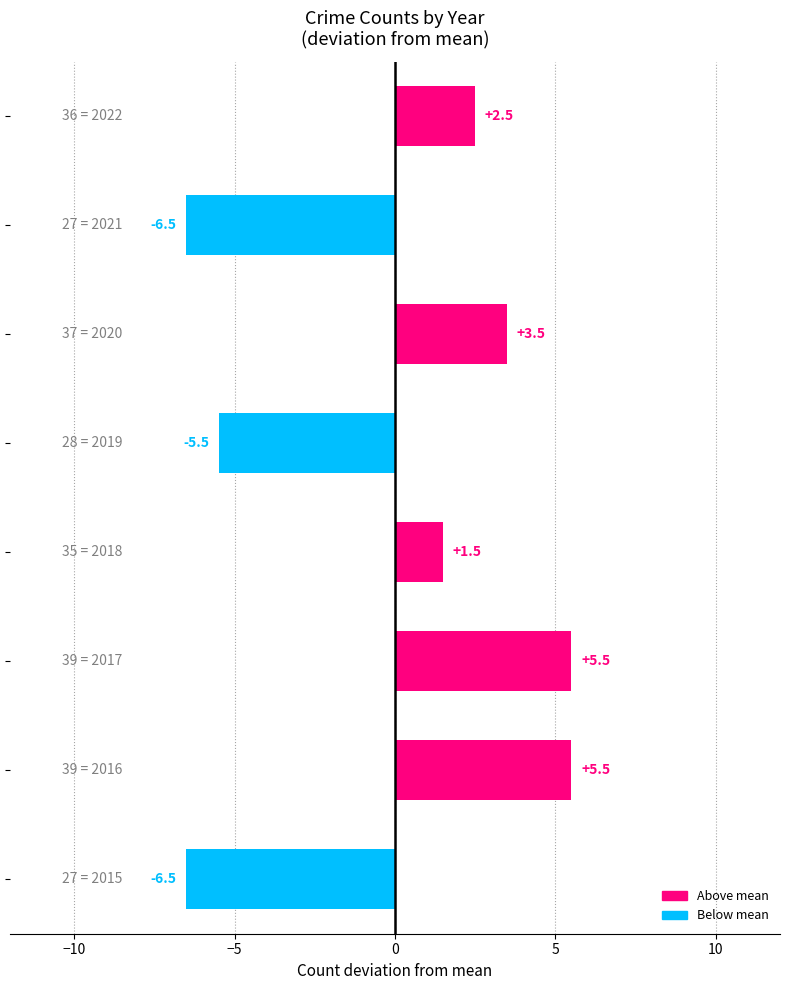

How many data points are above 2?

4